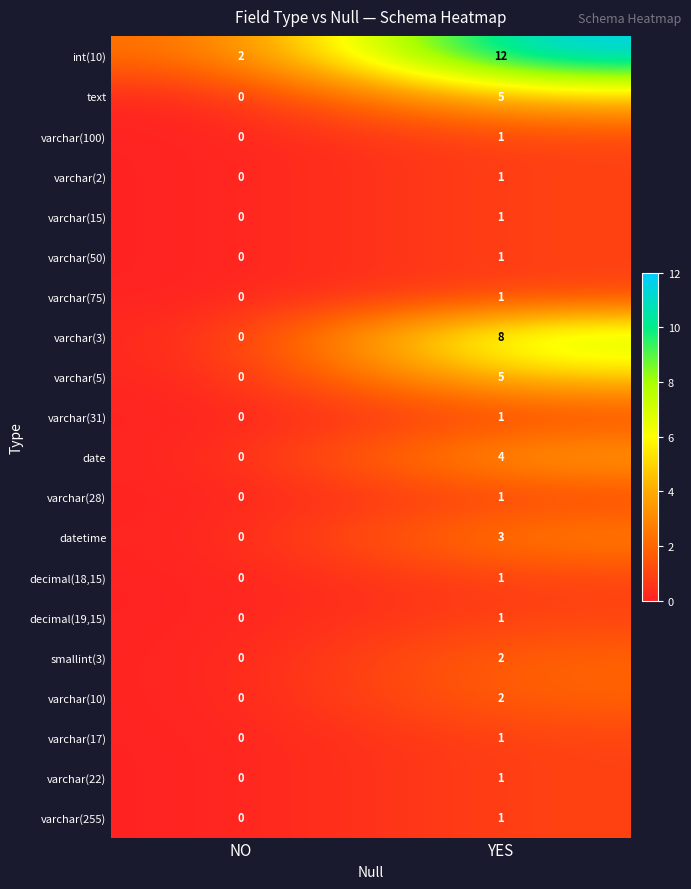

What is the total value across all series at NO?

2